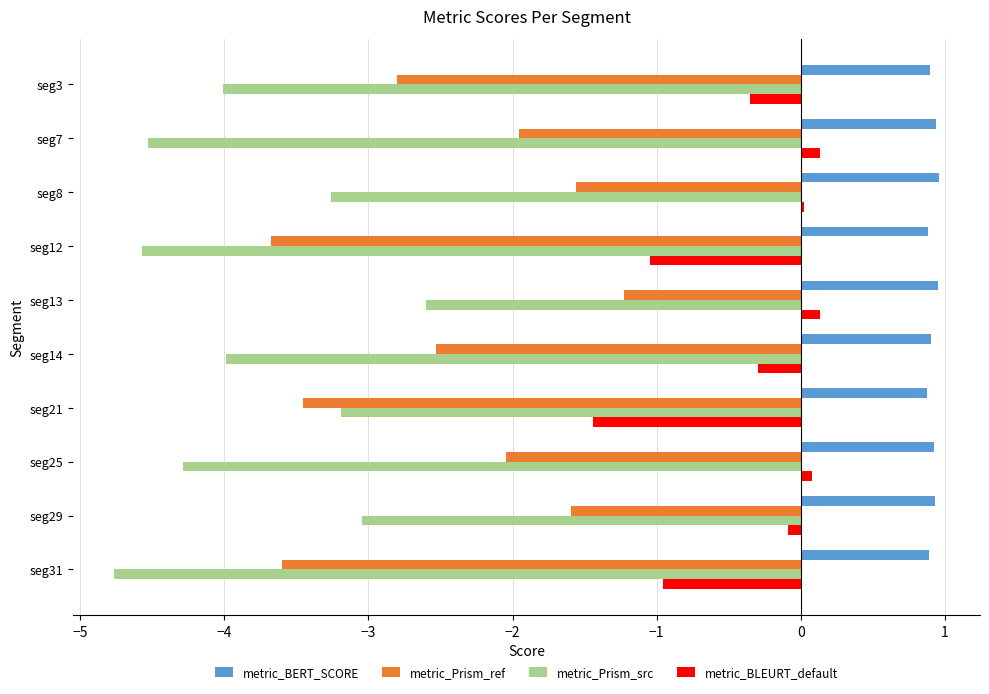

Which series has the largest total across all categories?

metric_BERT_SCORE